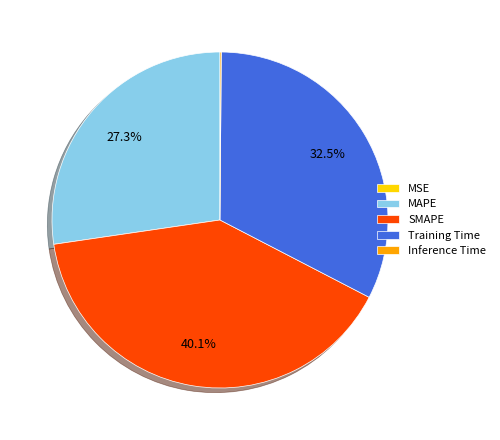

To the nearest percent, what is the difference between the largest and smallest slice percentages?

40%